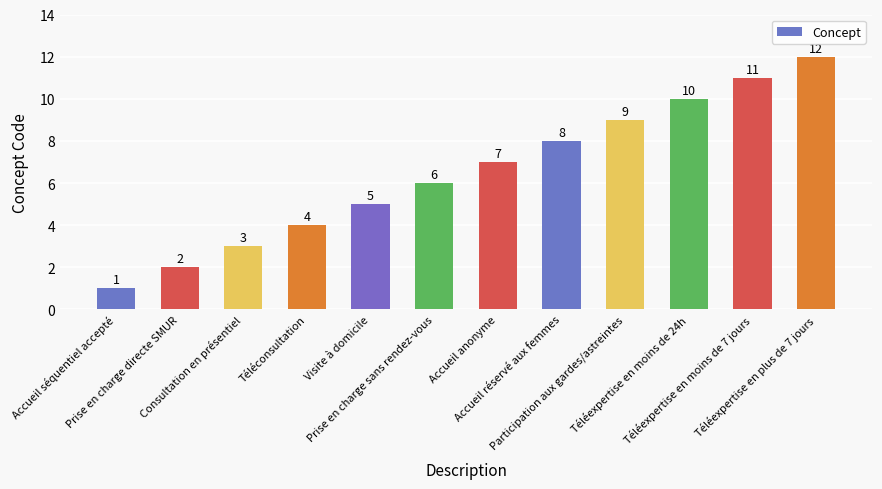

At which category does the chart reach its peak across all series?

Téléexpertise en plus de 7 jours